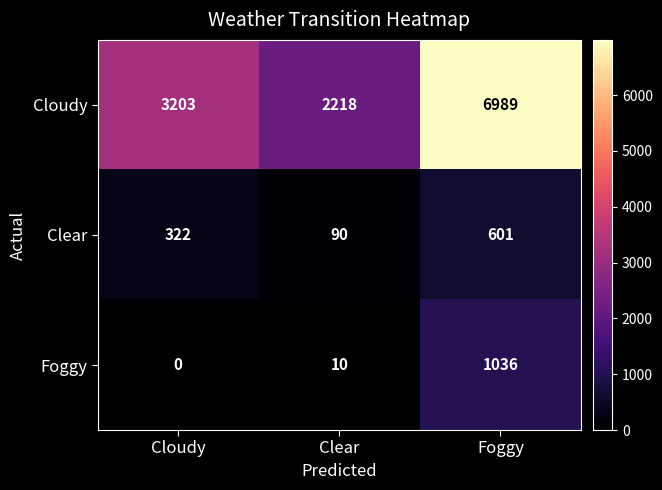

How many data points in Clear are less than 322?

1